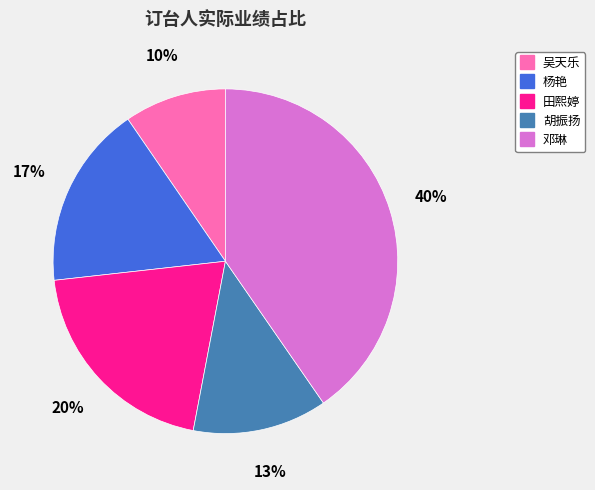

To the nearest percent, what percentage of the pie is 胡振扬?

13%